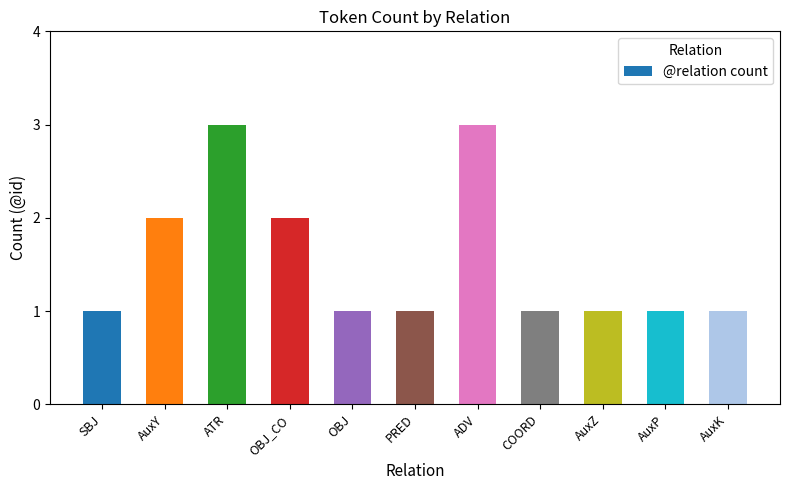

What is the label of the 9th bar from the left?

AuxZ